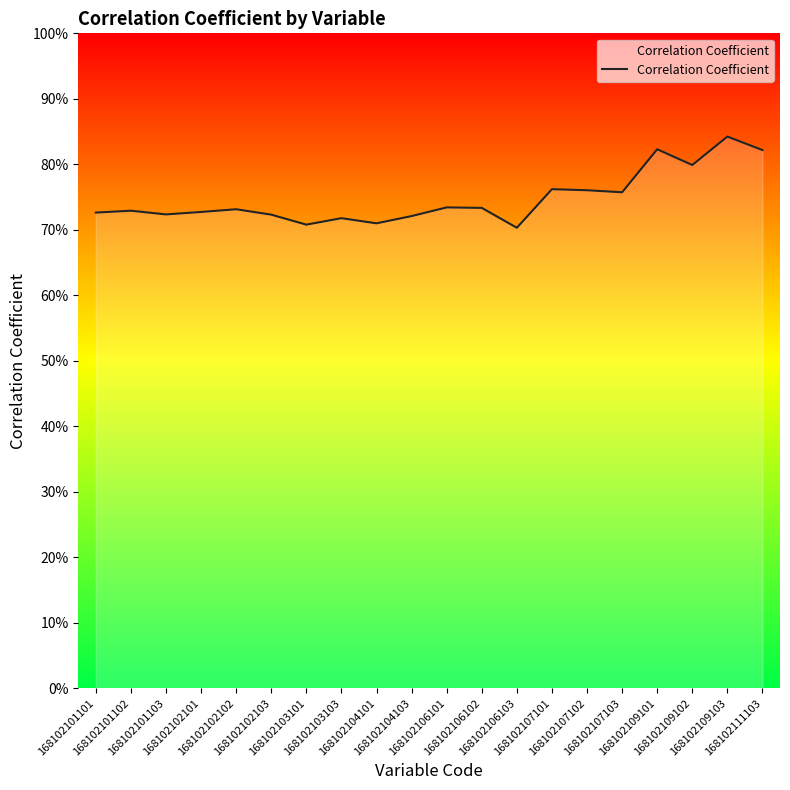

Does the chart have visible grid lines?

No